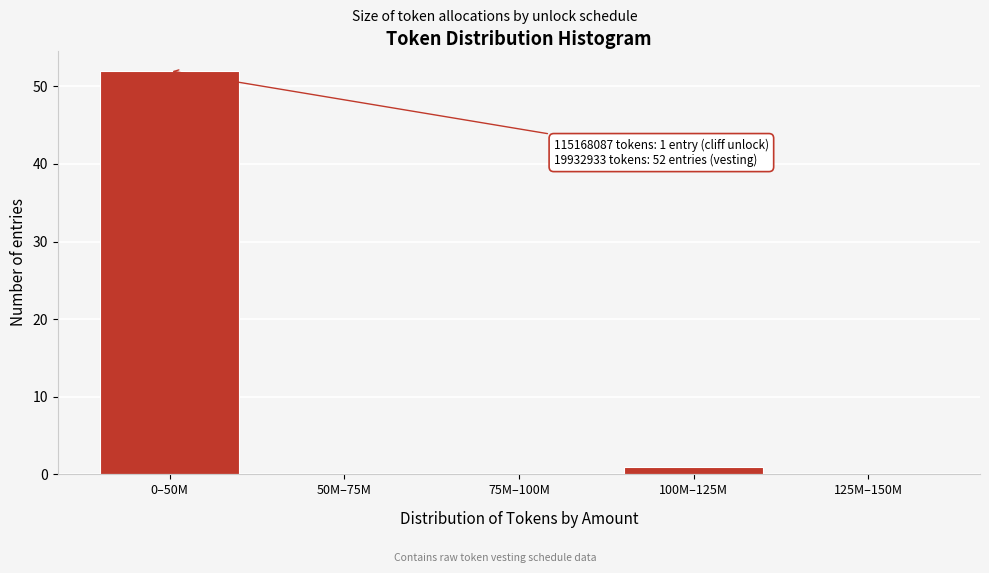

Reading left to right, what are all the values shown in this chart?

0–50M=52	50M–75M=0	75M–100M=0	100M–125M=1	125M–150M=0